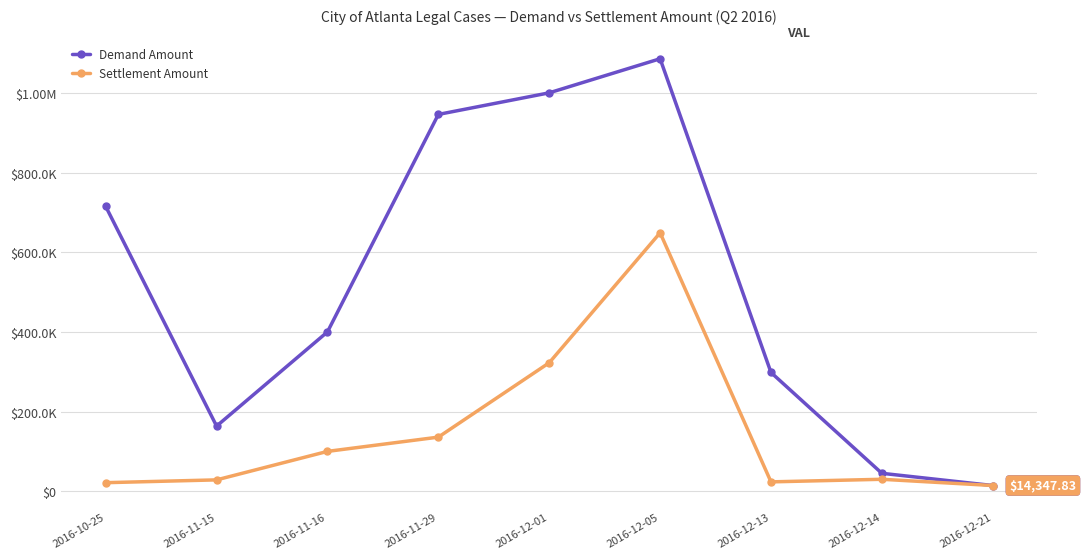

What are all the series names shown in the legend?

Demand Amount, Settlement Amount